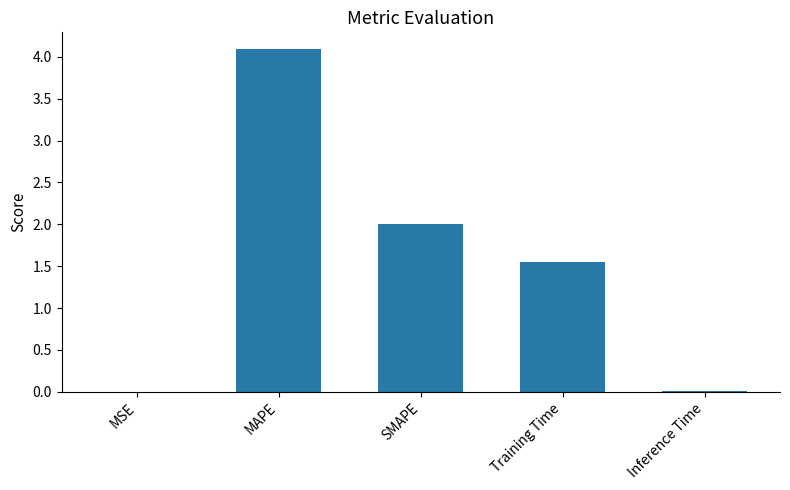

What is the sum of all values?

7.6